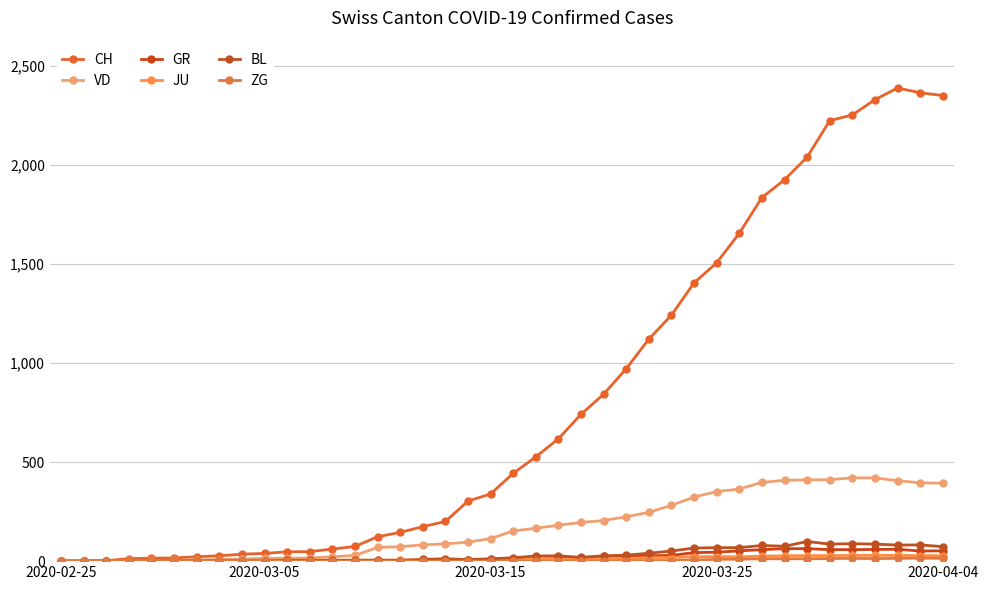

What is the difference between the second highest and minimum values in the ZG series?

14